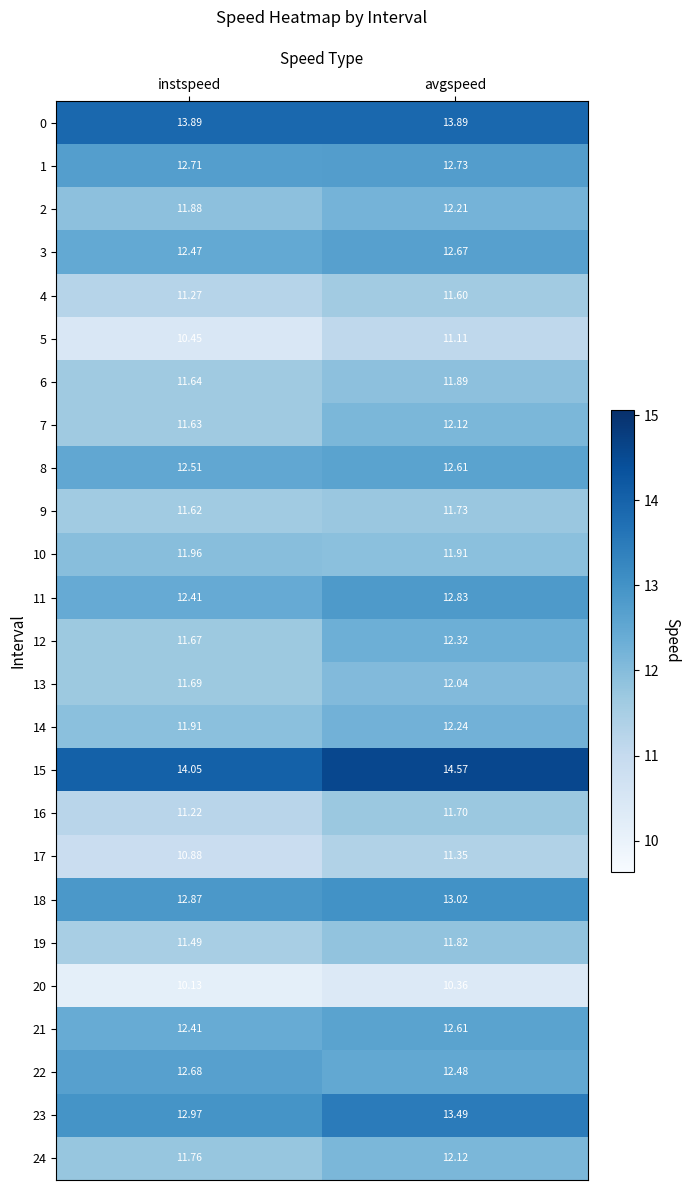

At which label does 12 reach its minimum?

instspeed